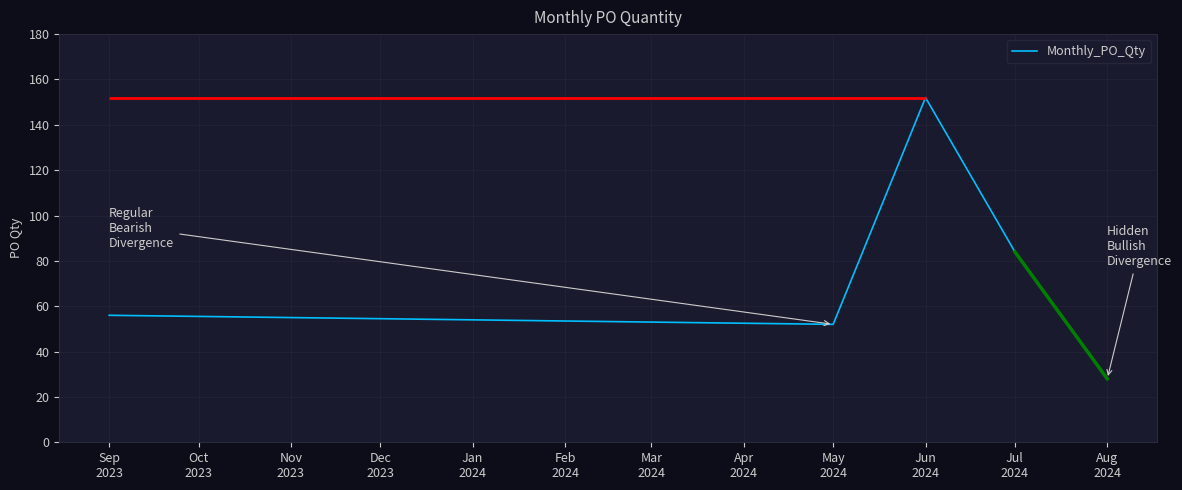

What is the value of the 1st point from the left?

56